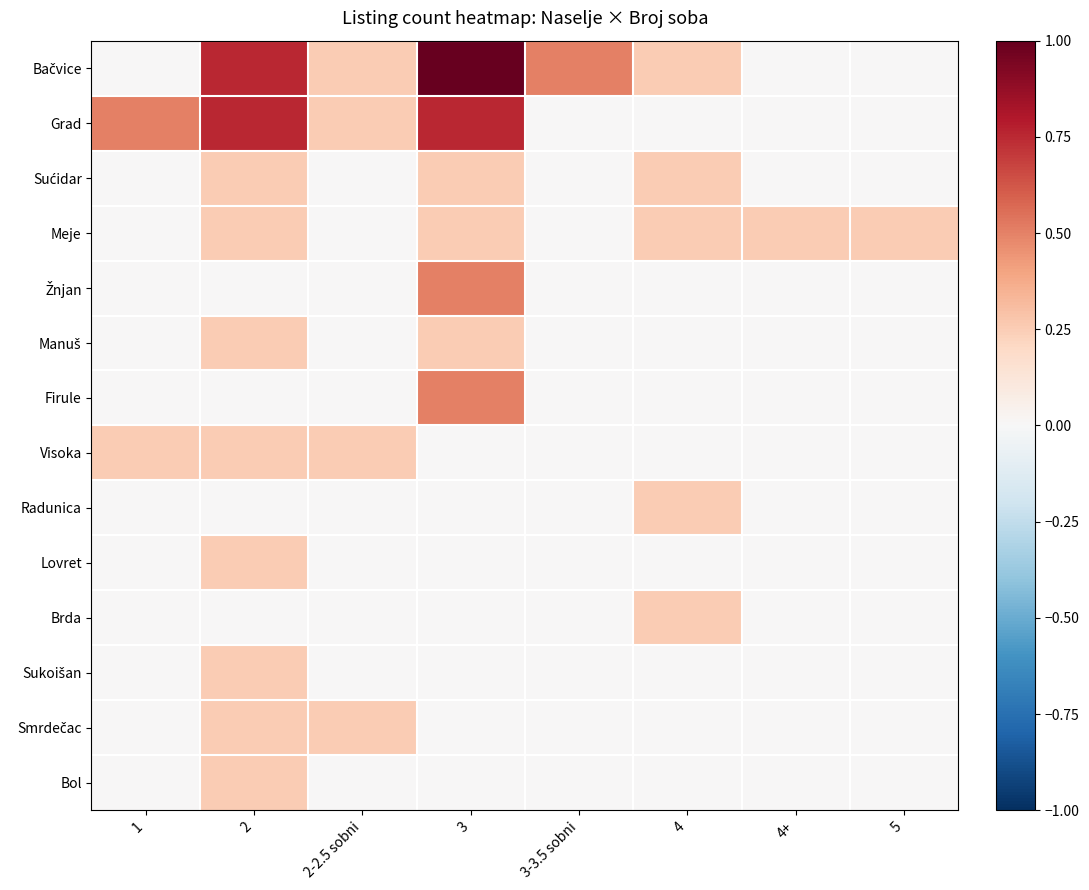

What is the maximum value shown in the chart?

1.0